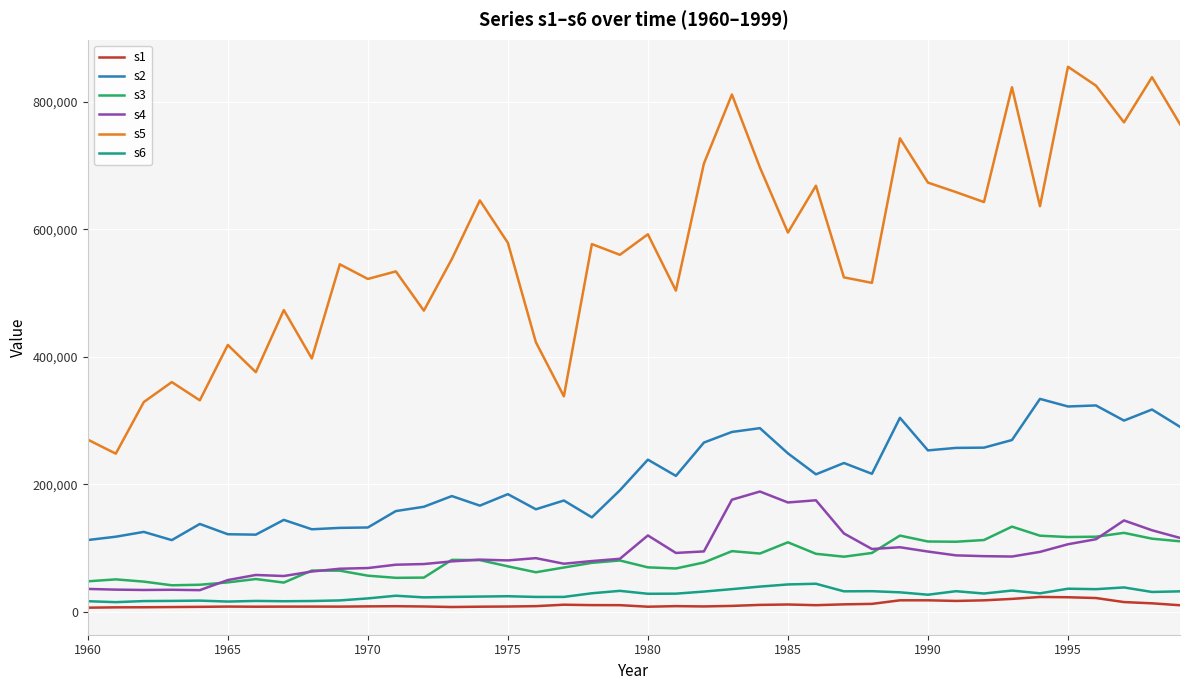

Which series has the largest range (max minus min)?

s5